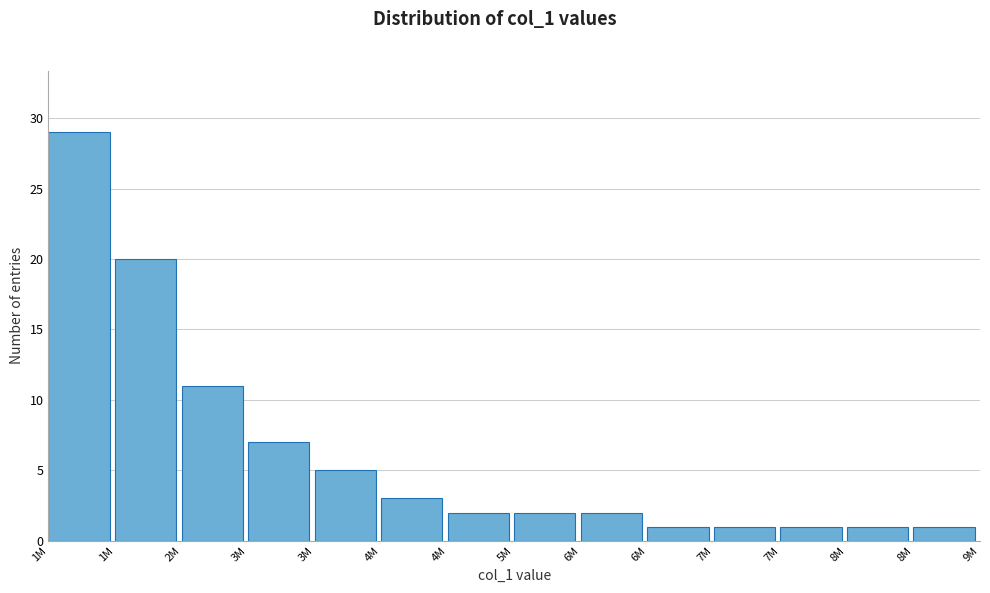

Count the number of categories in the chart.

14